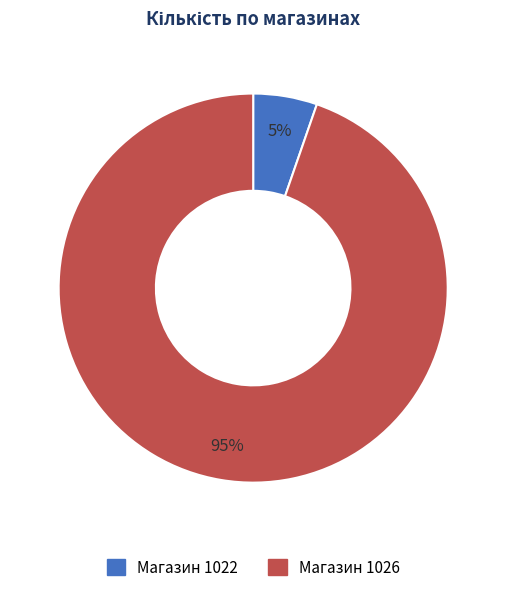

To the nearest percent, what is the average slice percentage?

50%